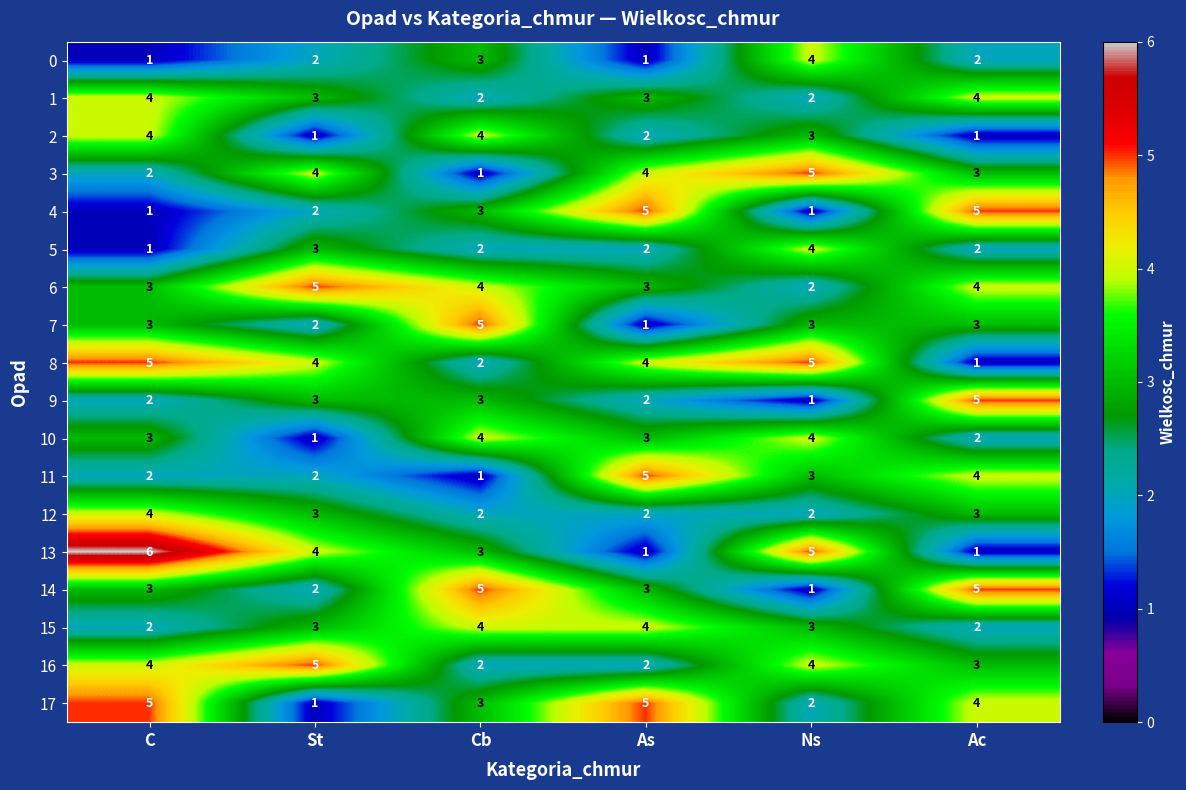

Which series has the largest range (max minus min)?

13